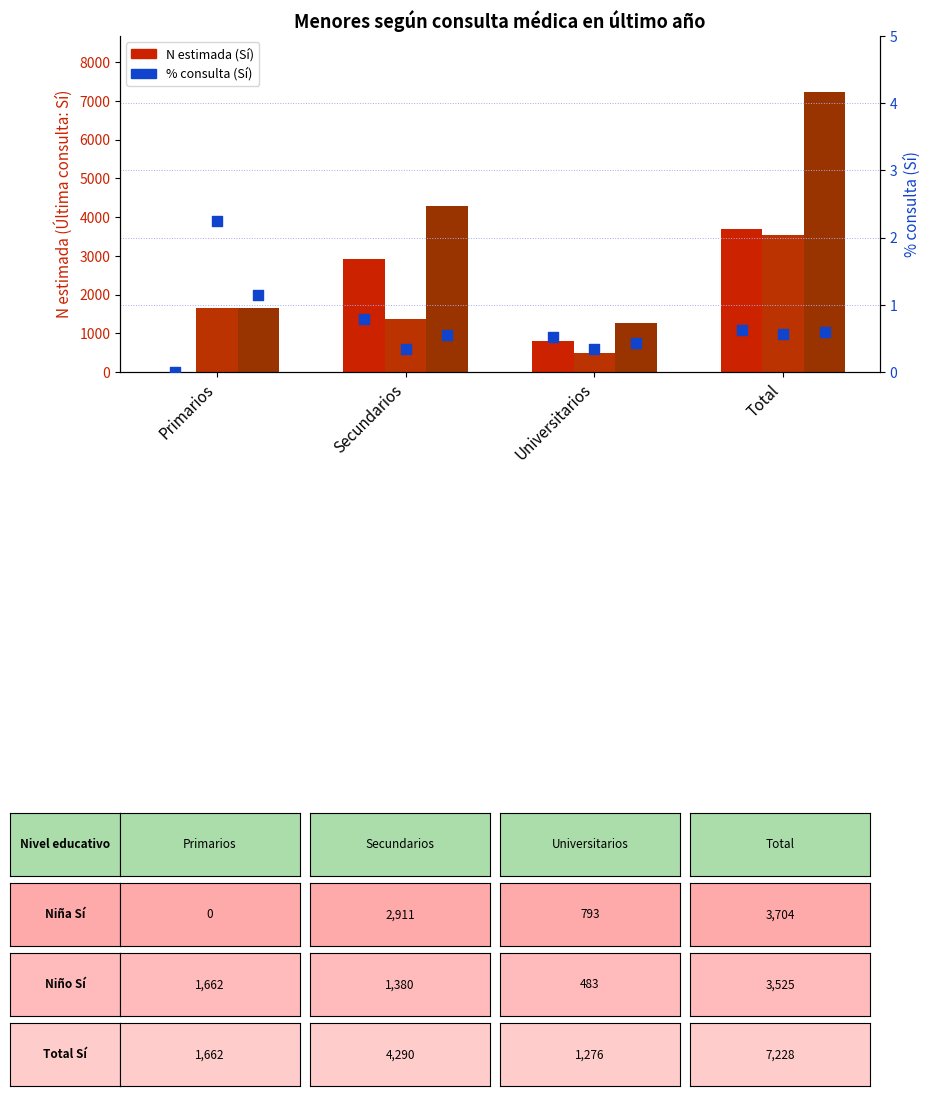

Which series has the largest total across all categories?

Total (N estimada, Sí)